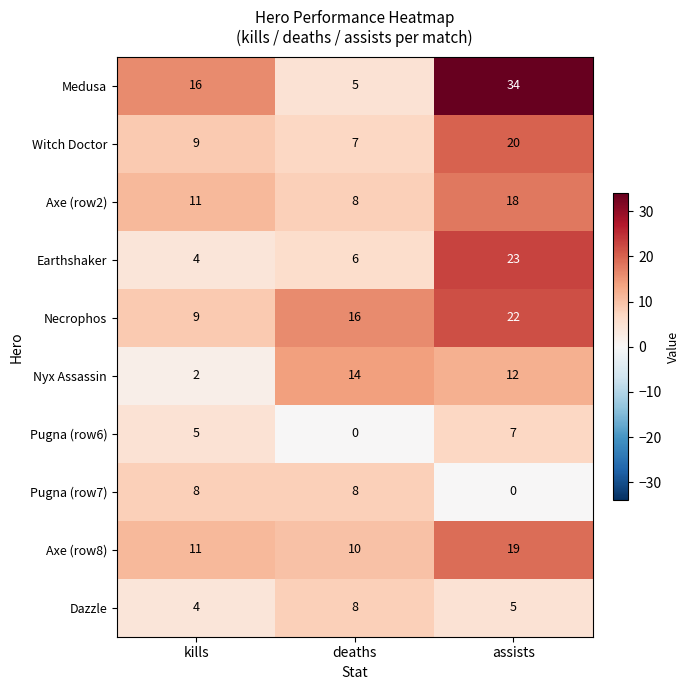

How many series are shown in this chart?

10